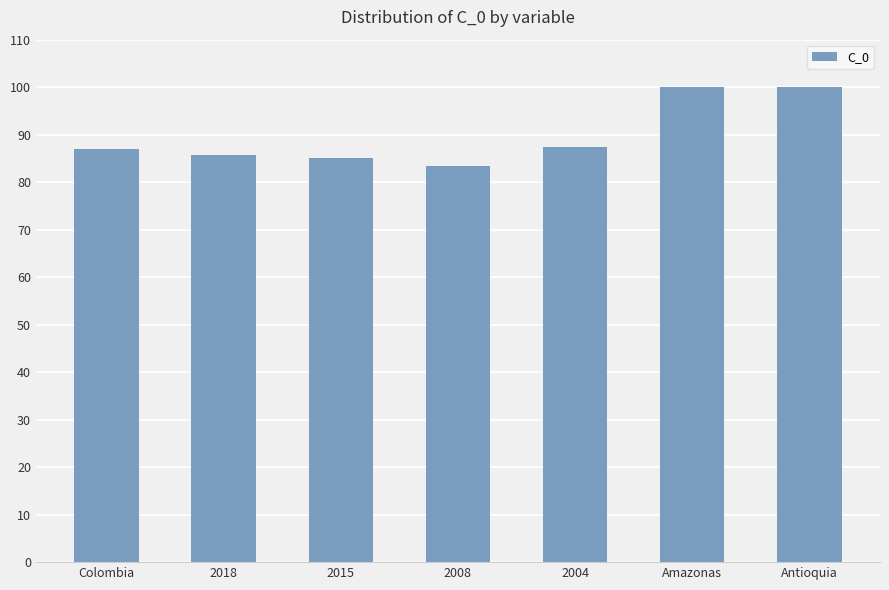

What position from the left is Colombia?

1